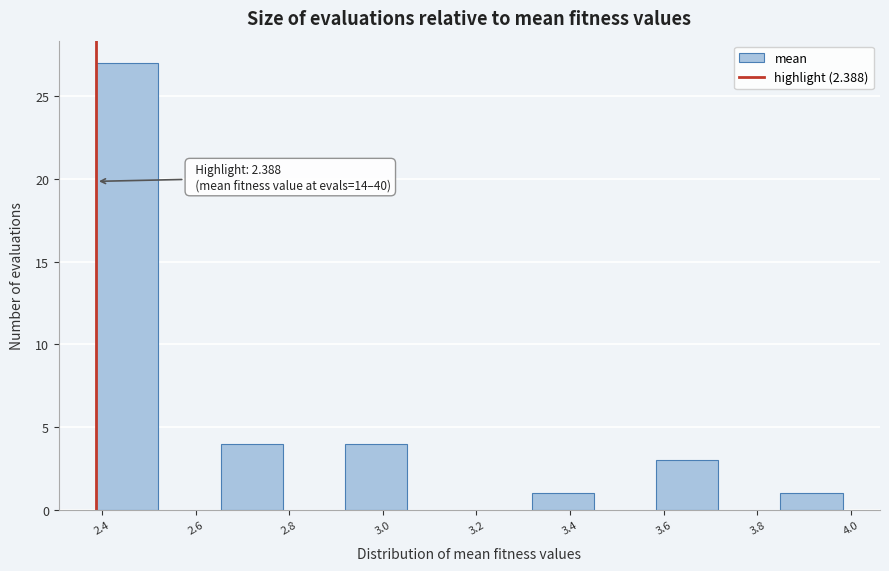

Over which range of the x-axis is the bar tallest?

2.38 to 2.52